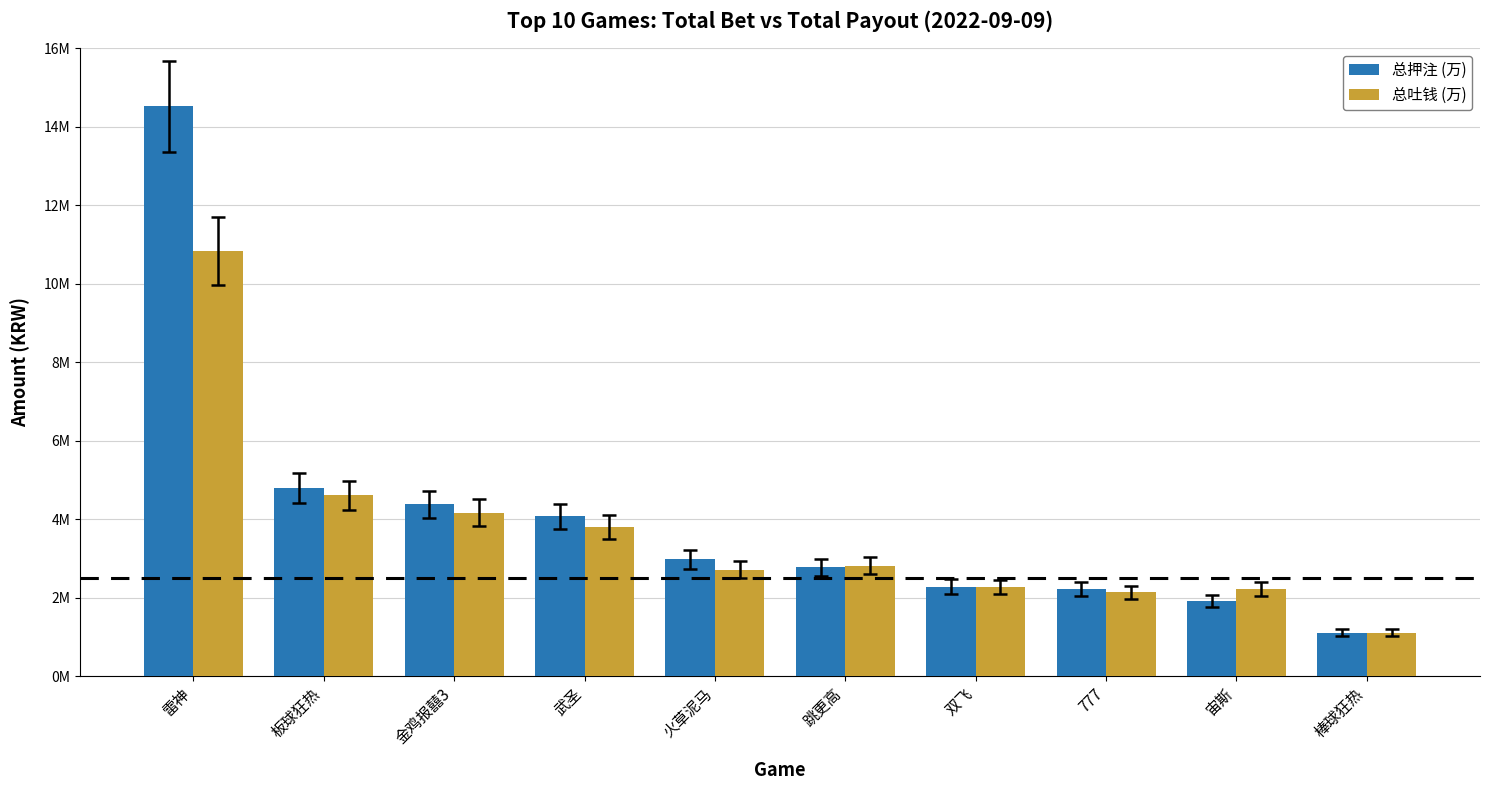

What are all the series names shown in the legend?

总押注 (万), 总吐钱 (万)